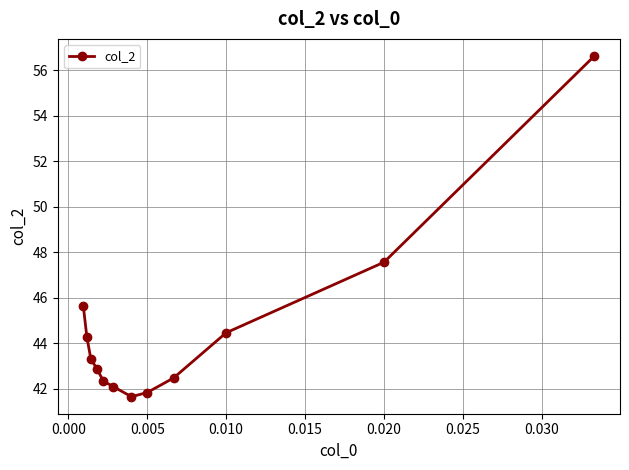

Reading right to left, extract all data points from this chart.

56.6	47.6	44.5	42.5	41.8	41.7	42.1	42.3	42.9	43.3	44.3	45.6